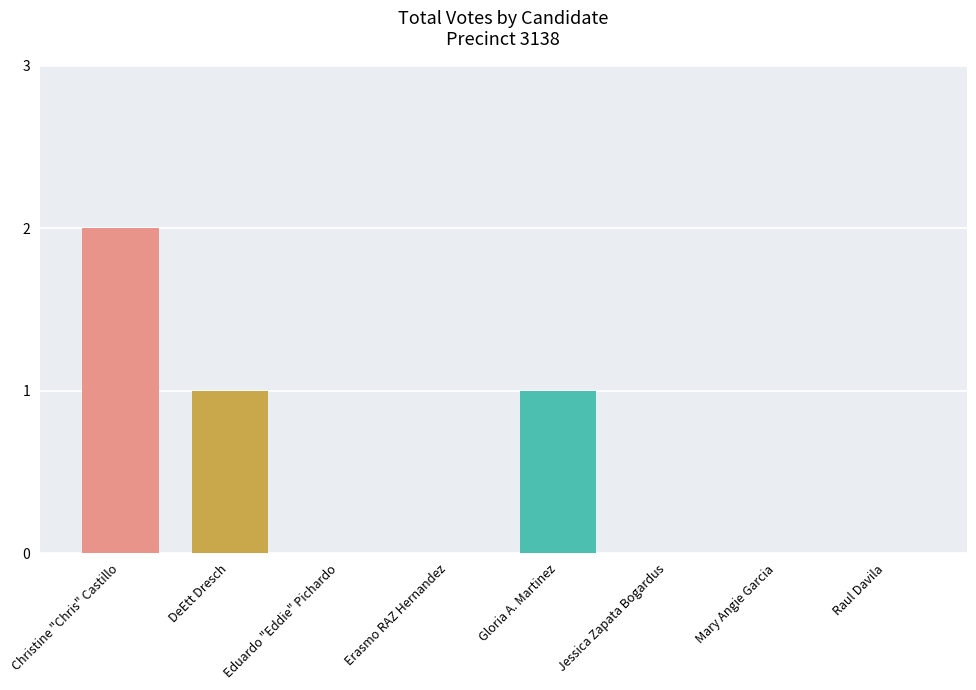

Are the bars horizontal?

No